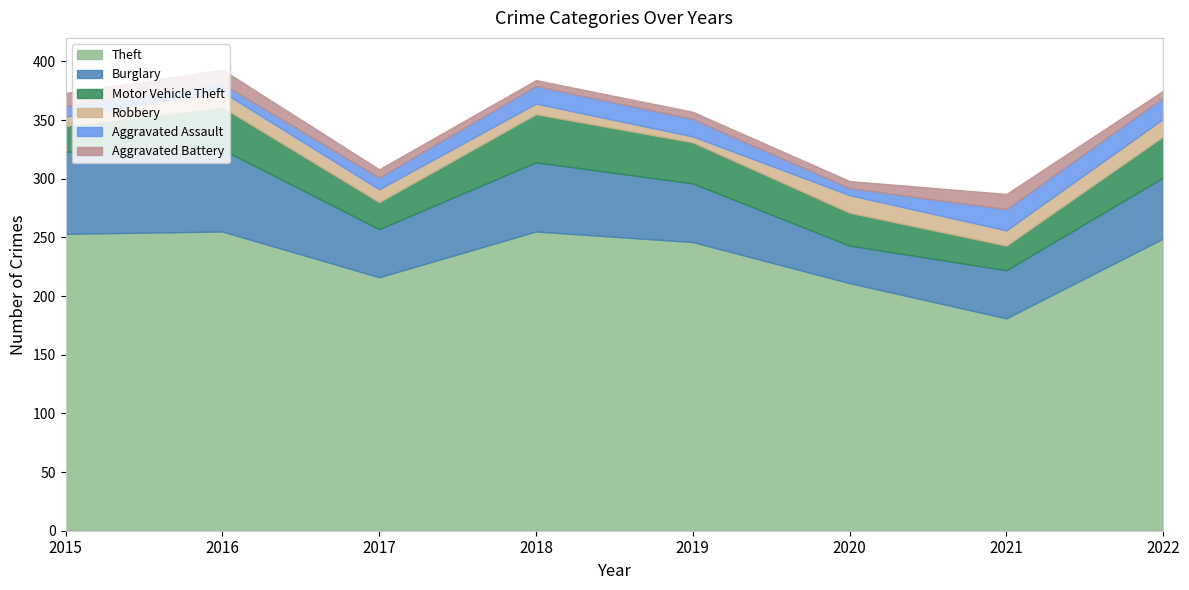

Which category has the lowest value in the Theft series?

2021